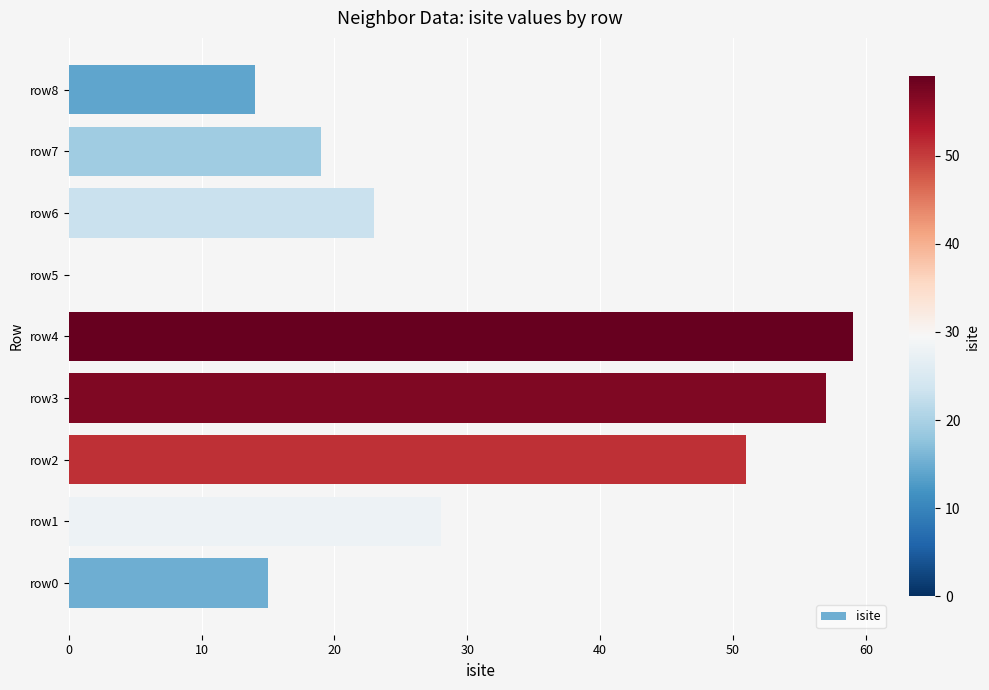

Are the bars horizontal?

Yes